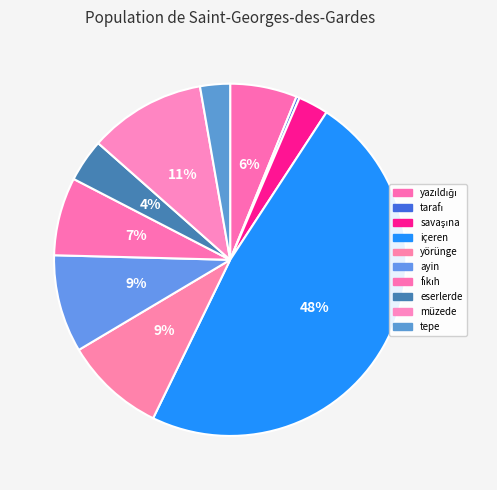

Combined, what portion of the pie is tepe and tarafı?

3.0%